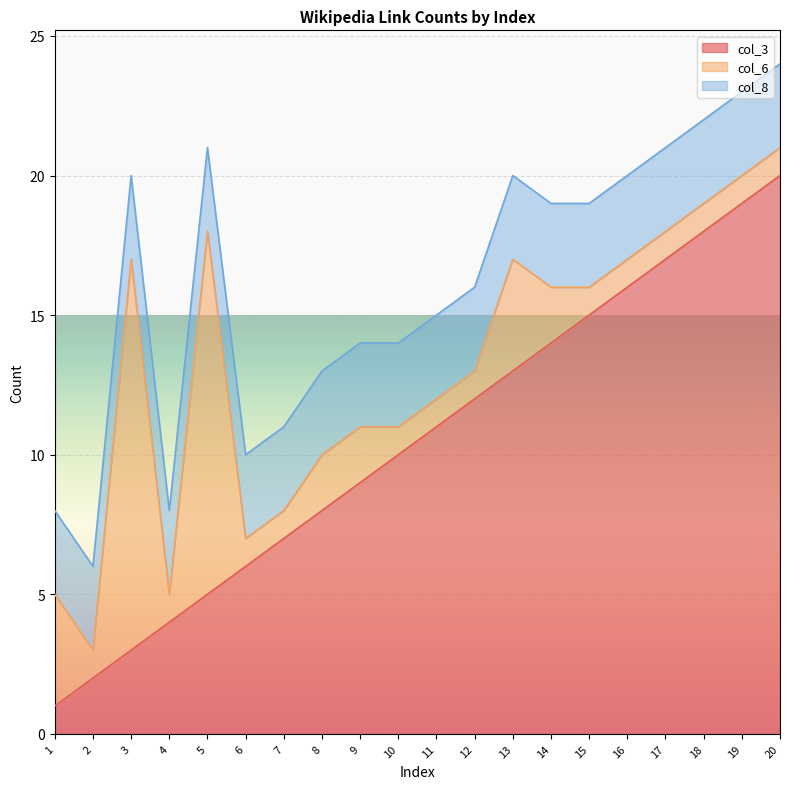

Which category has the highest value across all series?

20